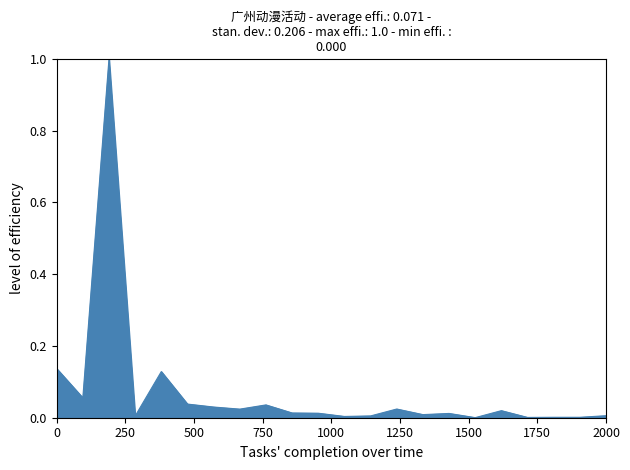

What is the difference between the maximum and minimum values?

1.0